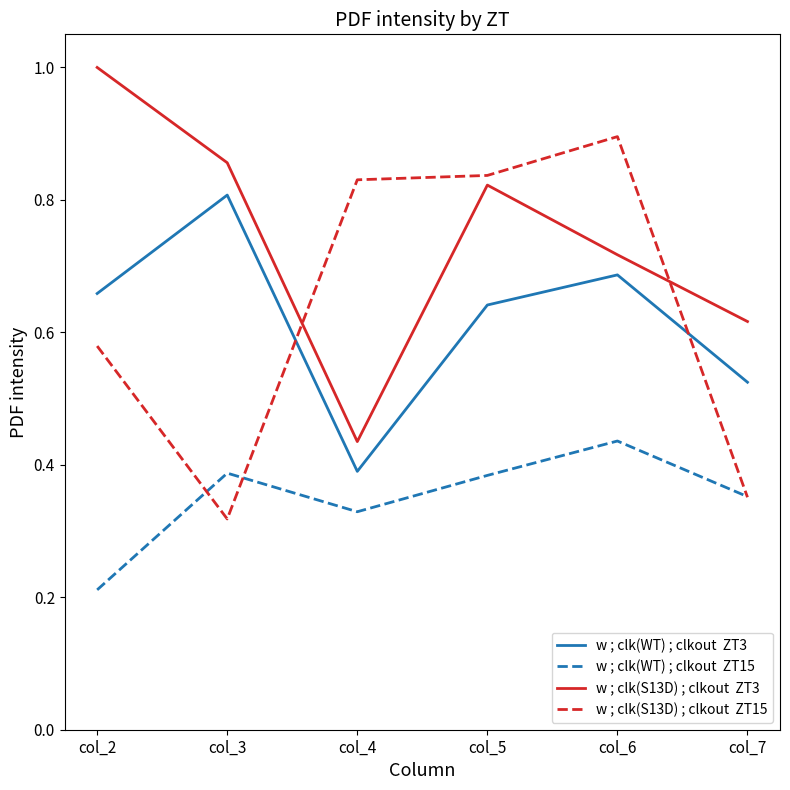

What is the total value across all series at col_6?

2.7